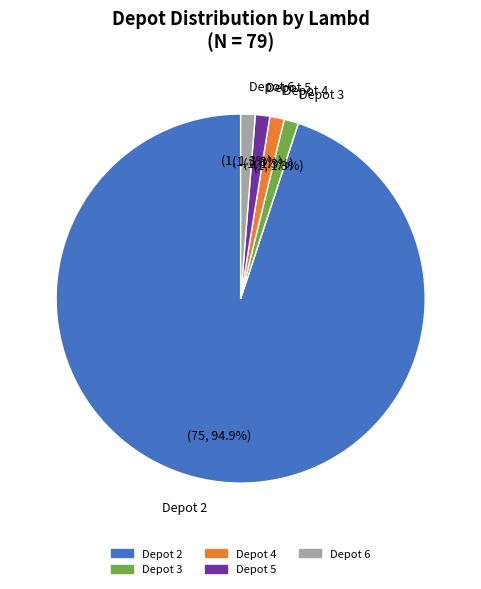

Is there any slice that represents more than half of the pie?

Yes